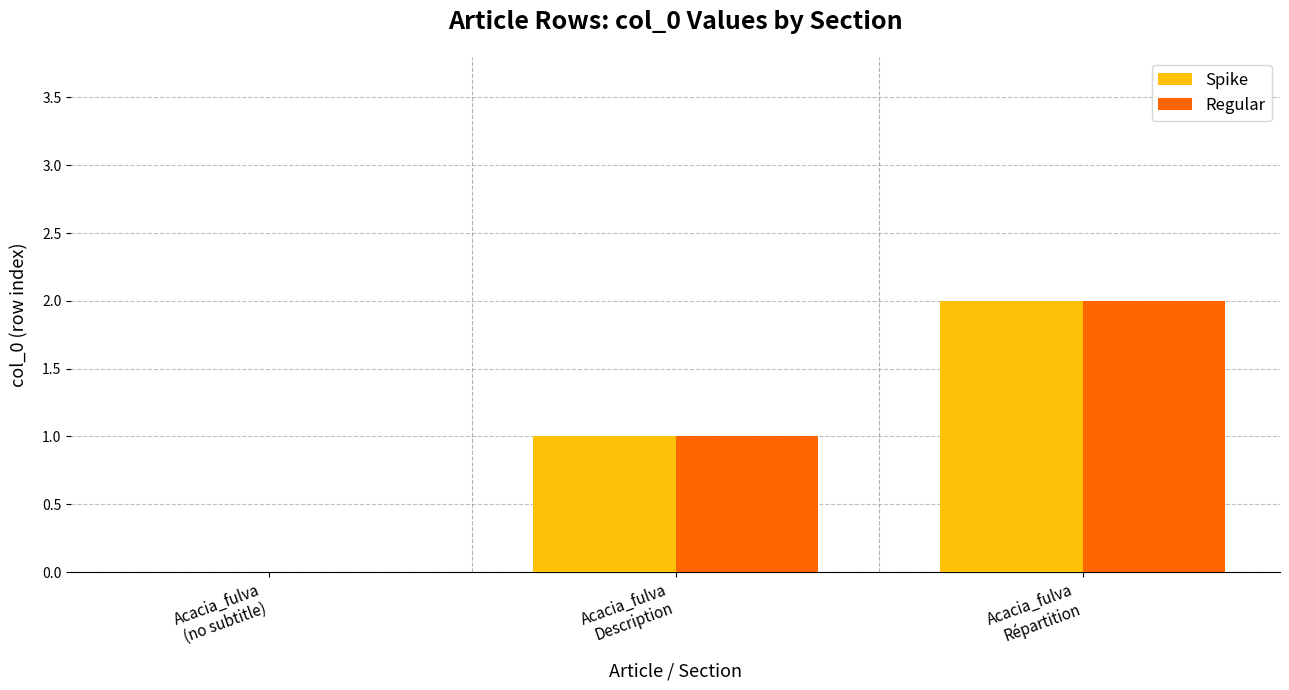

Reading left to right, what are all the values shown in this chart?

Spike: Acacia_fulva
(no subtitle)=0	Acacia_fulva
Description=1	Acacia_fulva
Répartition=2
Regular: Acacia_fulva
(no subtitle)=0	Acacia_fulva
Description=1	Acacia_fulva
Répartition=2